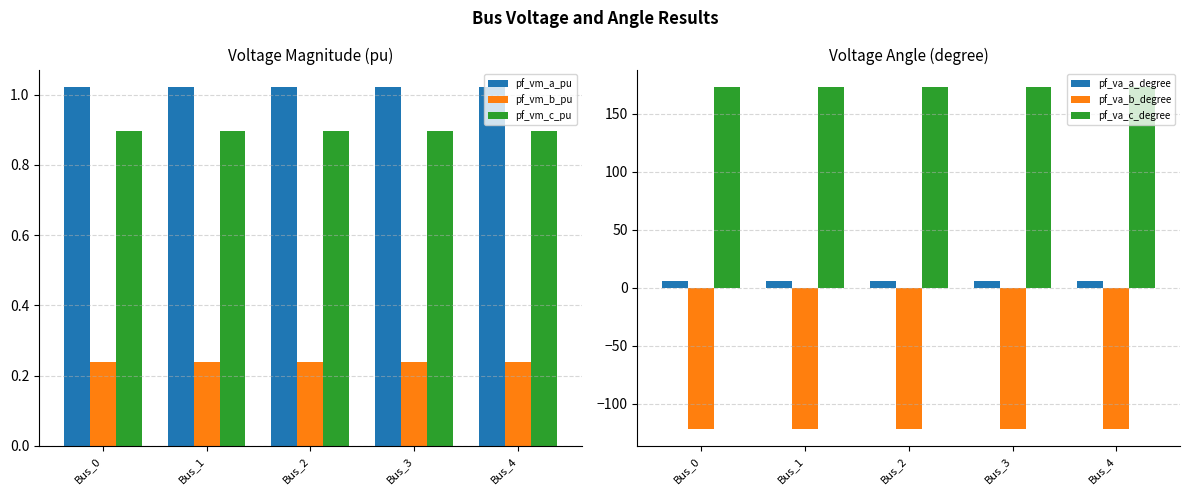

The pf_va_b_degree series shows -121.3 at Bus_3. True or false?

True